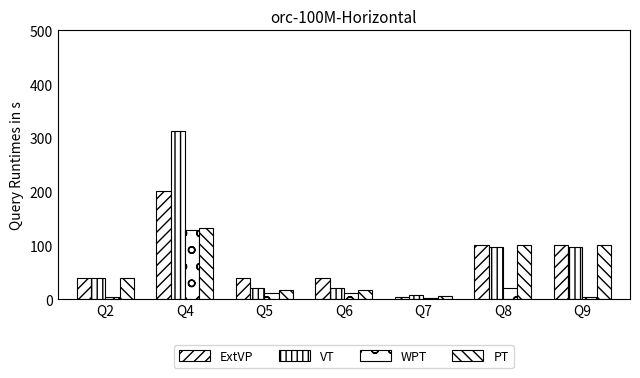

Are the bars grouped side by side (vs. stacked)?

Yes